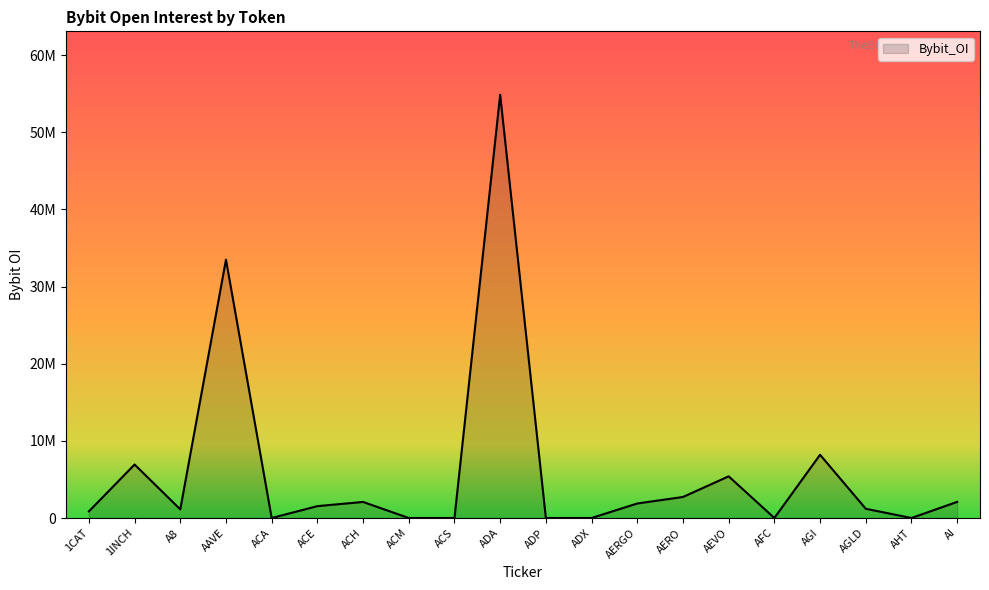

The chart shows a value of 94722082 at ADA. True or false?

False